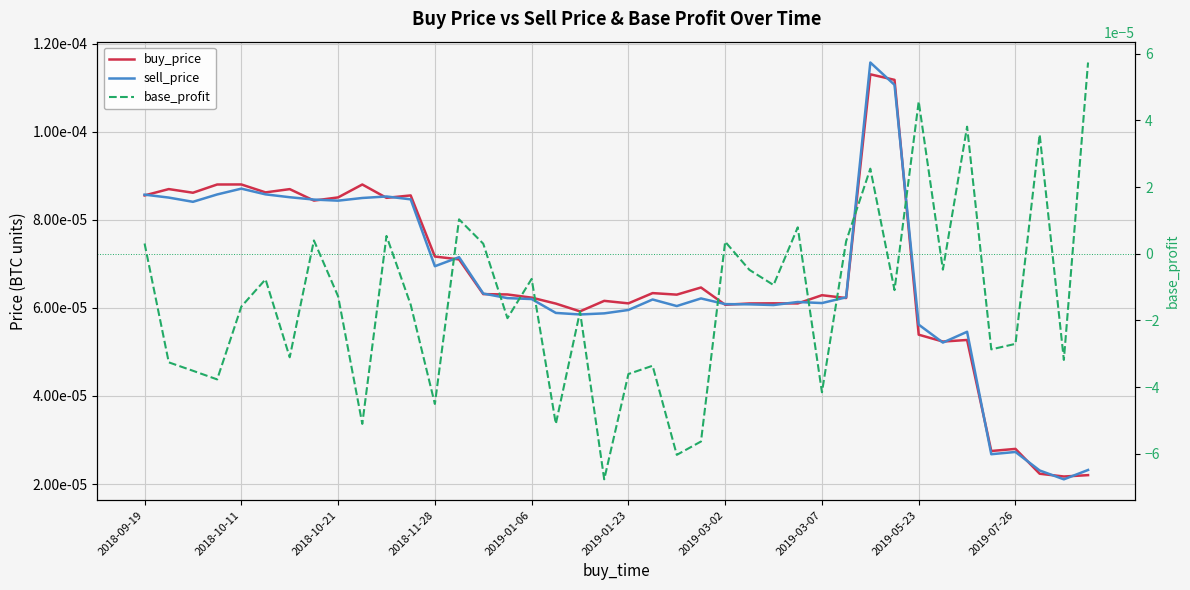

Which series changed the most between 15 and 33?

base_profit